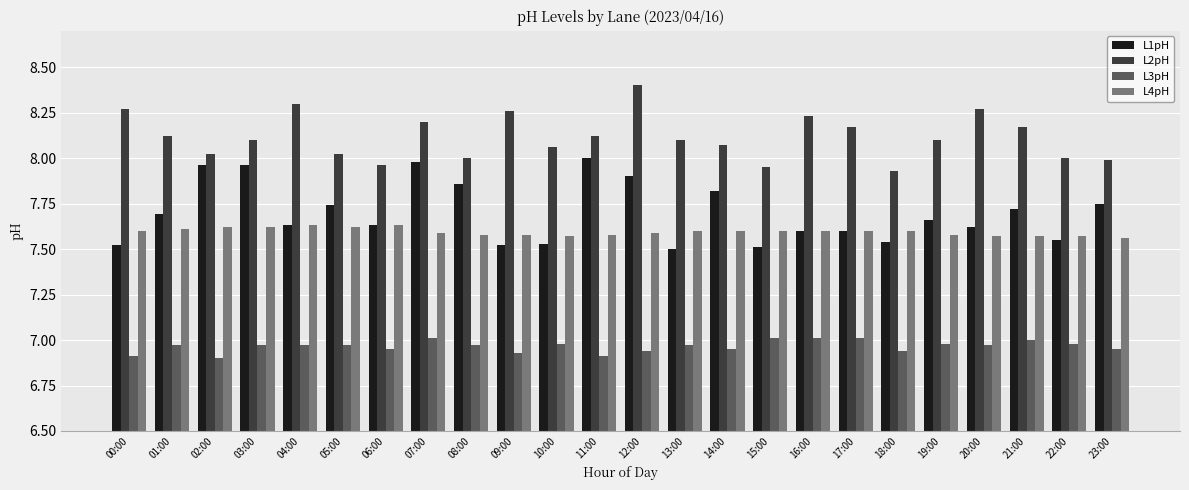

How many groups of bars are there?

24